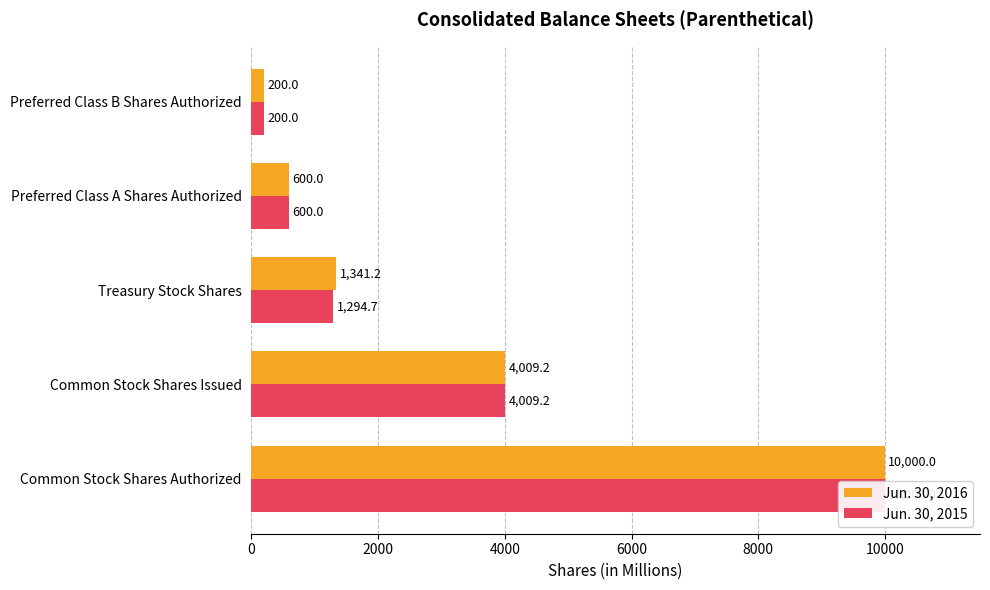

List the series in order of their overall mean, lowest first.

Jun. 30, 2015, Jun. 30, 2016